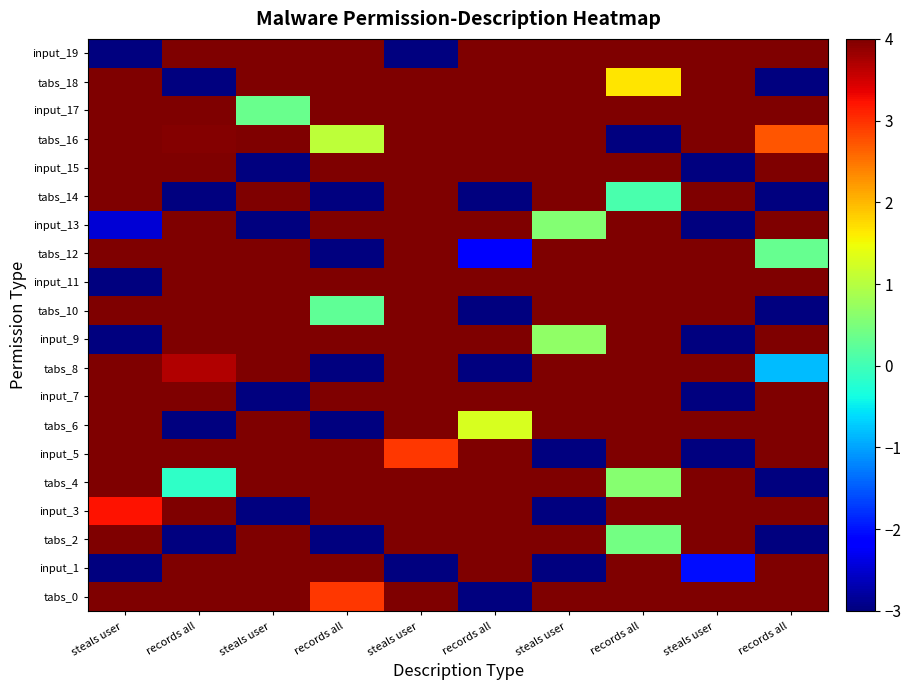

Which has a higher value, records all  or steals user ?

steals user 